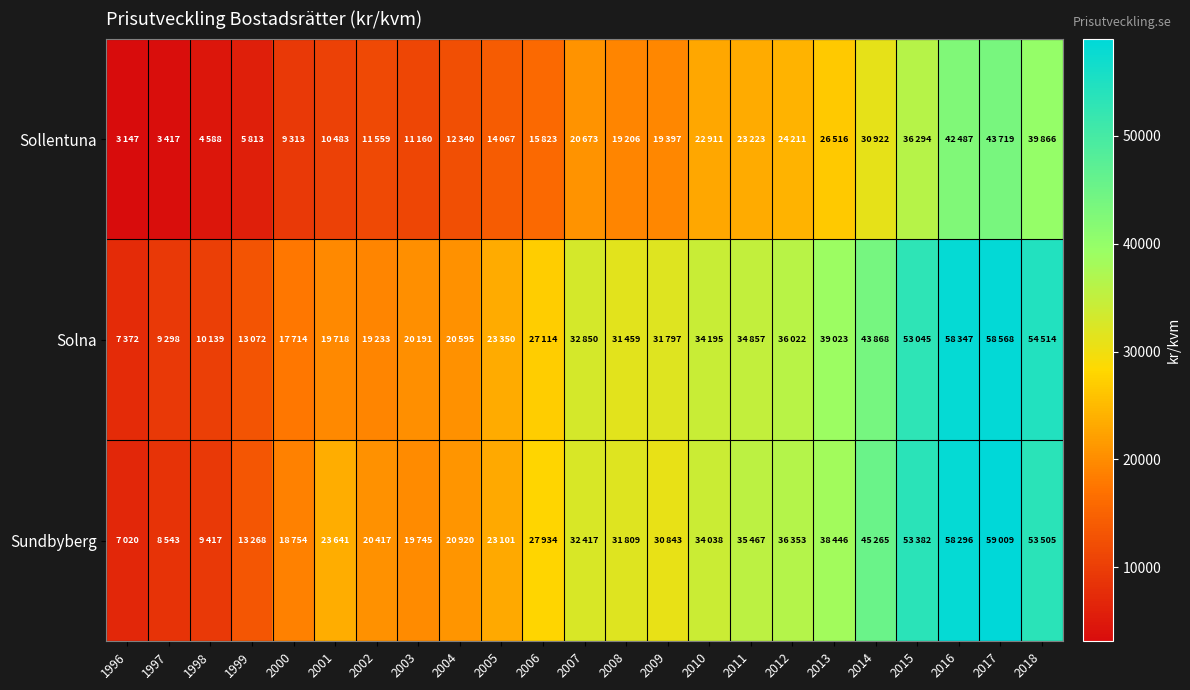

Rank the series at 1996 from highest to lowest value.

Solna, Sundbyberg, Sollentuna